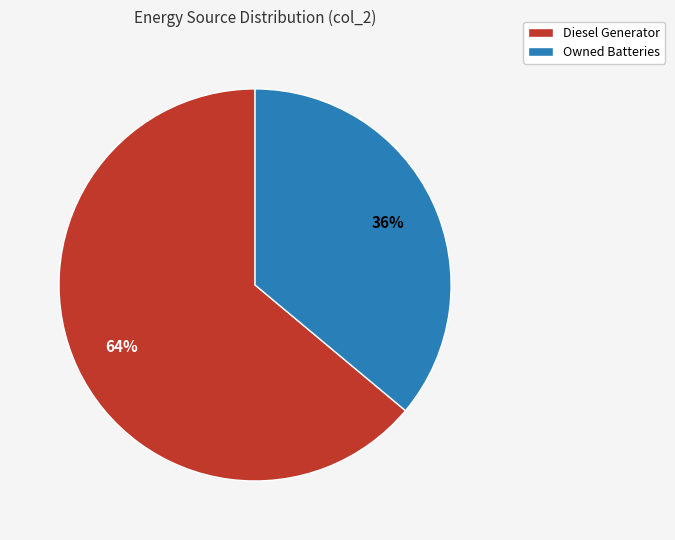

Rank the categories by value from highest to lowest.

Diesel Generator, Owned Batteries